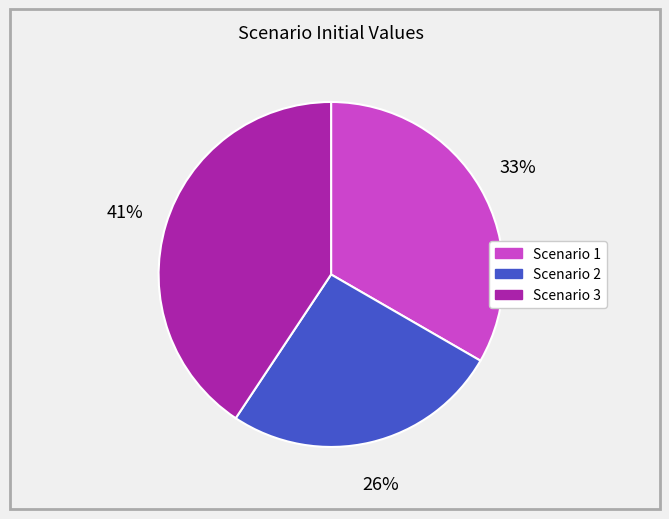

To the nearest percent, what percentage of the pie is Scenario 2?

26%